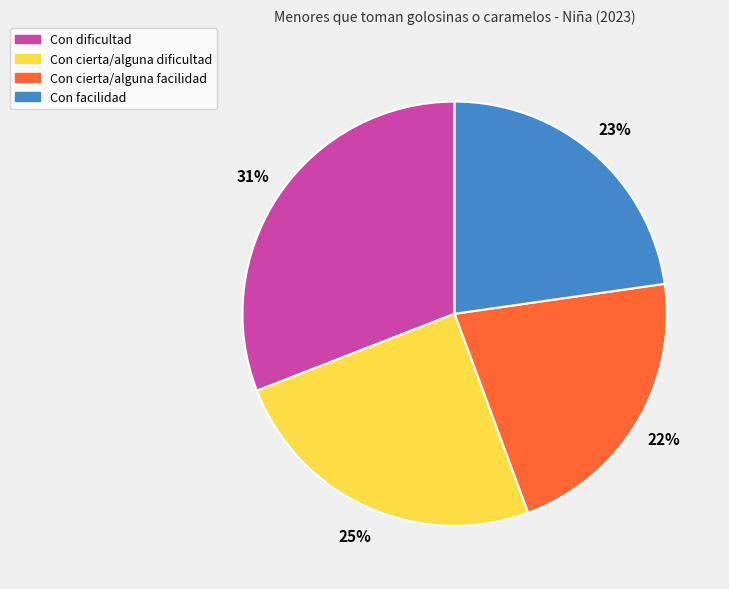

Does any single category account for the majority?

No